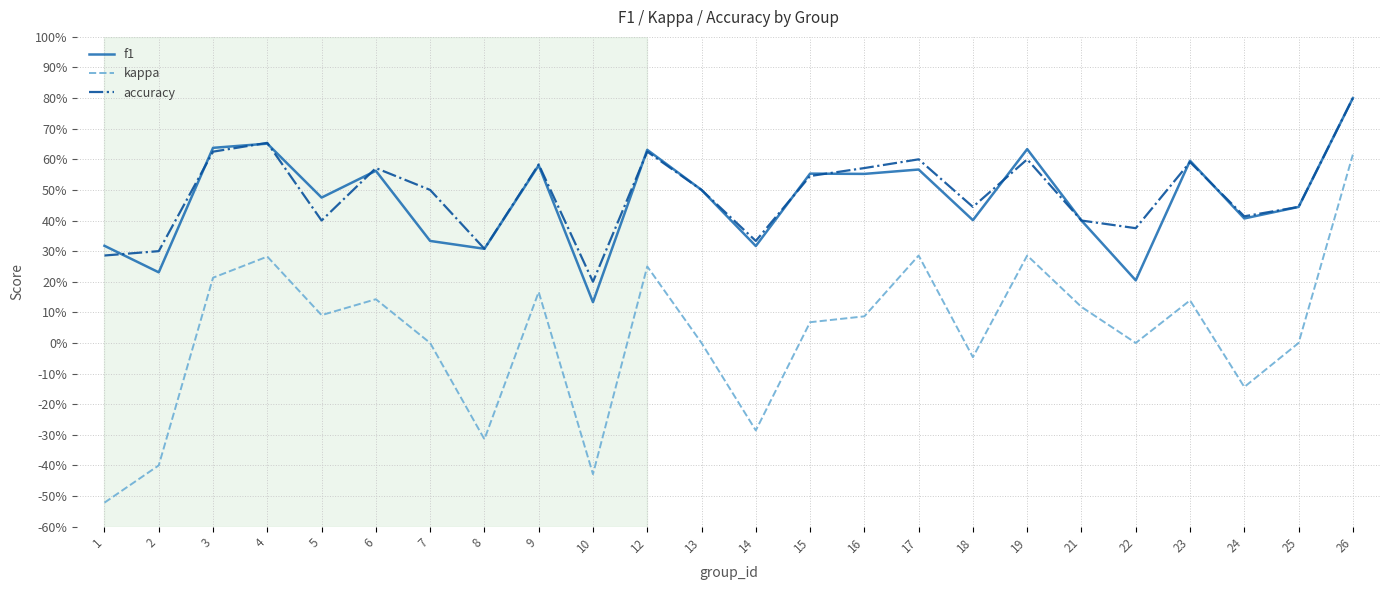

Rank the categories by accuracy value from lowest to highest.

10, 1, 2, 8, 14, 22, 5, 21, 24, 18, 25, 7, 13, 15, 6, 16, 9, 23, 17, 19, 3, 12, 4, 26